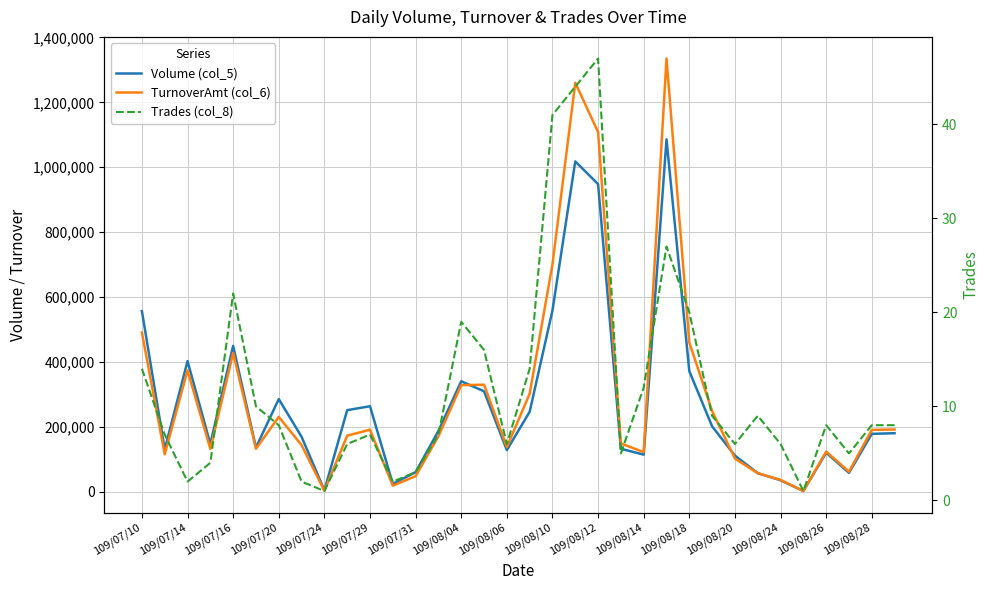

How many categories are shown in the chart?

34